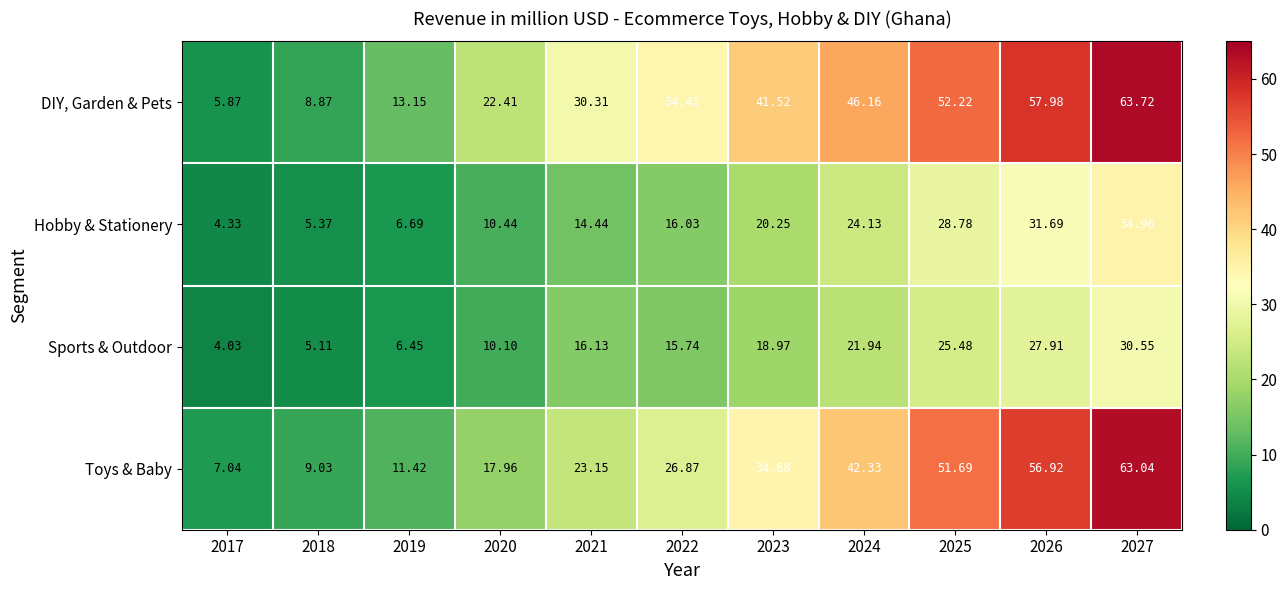

Which series has the largest range (max minus min)?

DIY, Garden & Pets